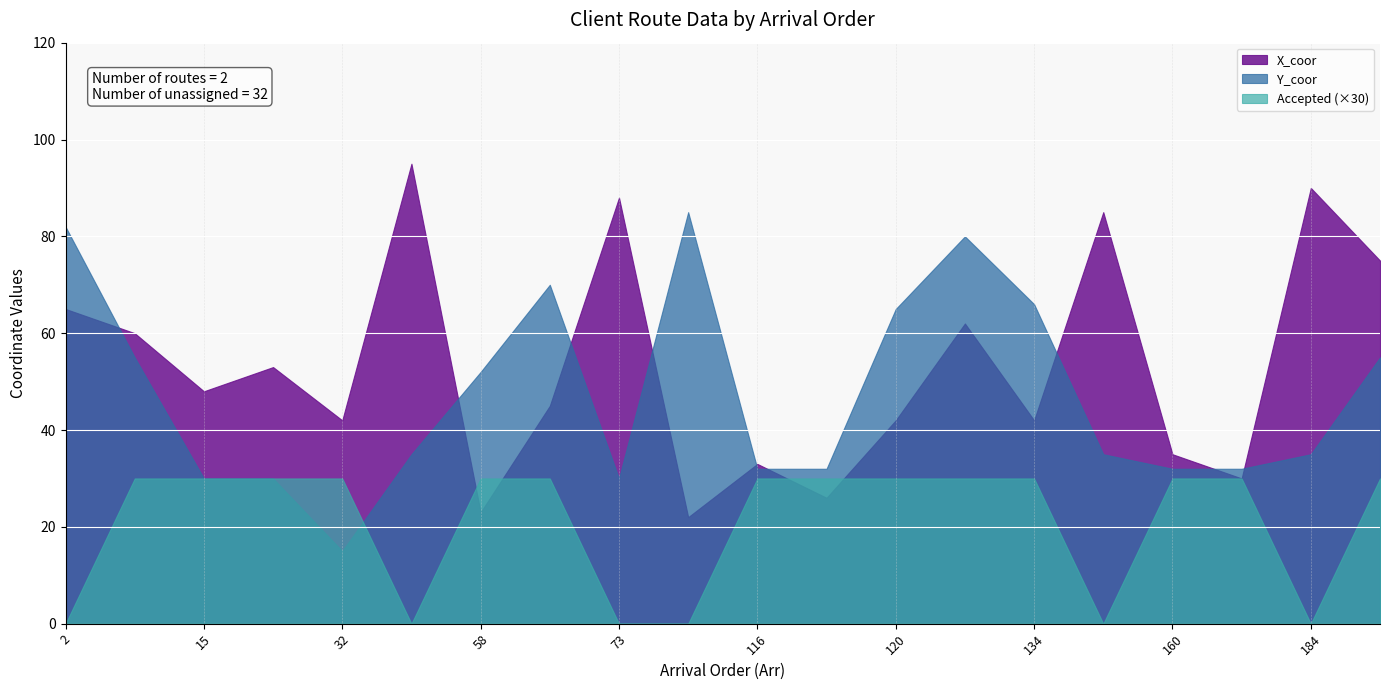

What is the difference between the Accepted values at 2 and 116?

1